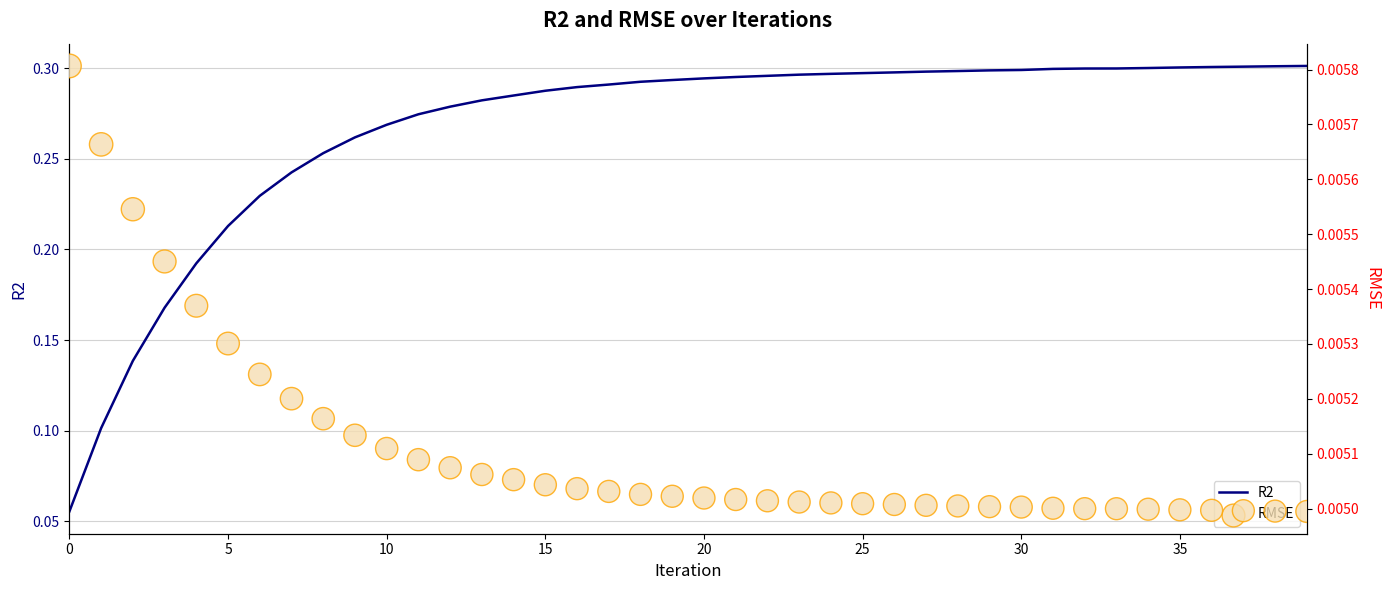

Which series reaches the minimum Y coordinate?

RMSE